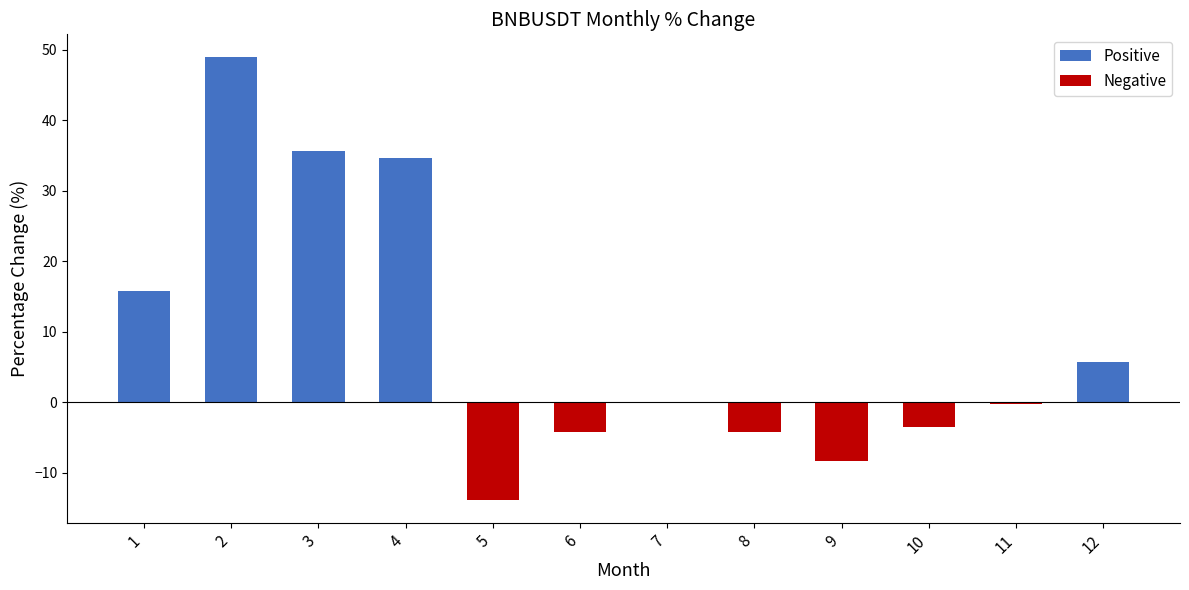

What is the smallest value displayed?

-14.0